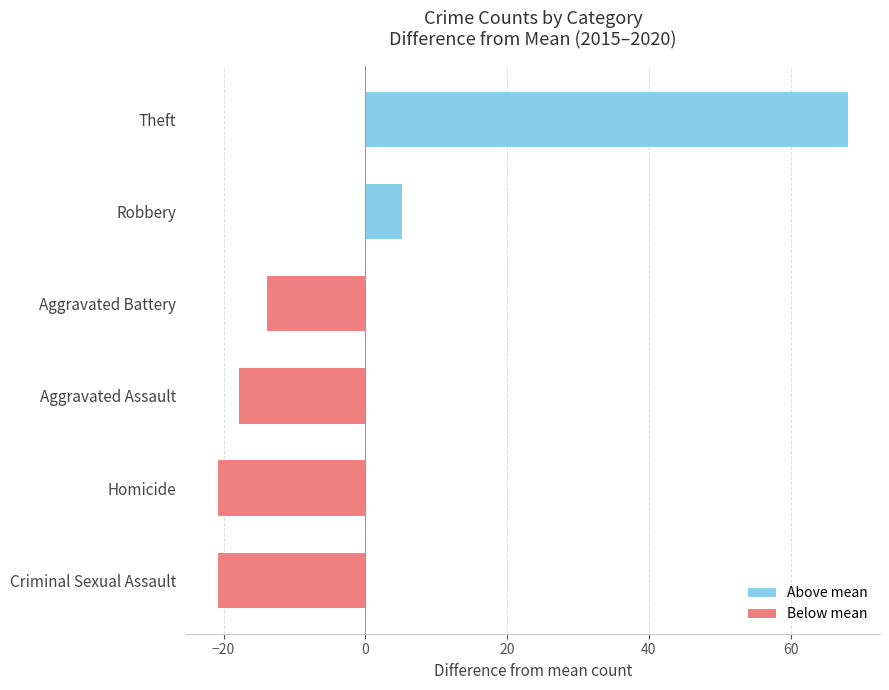

Where is the data nearest to the value 23?

Robbery